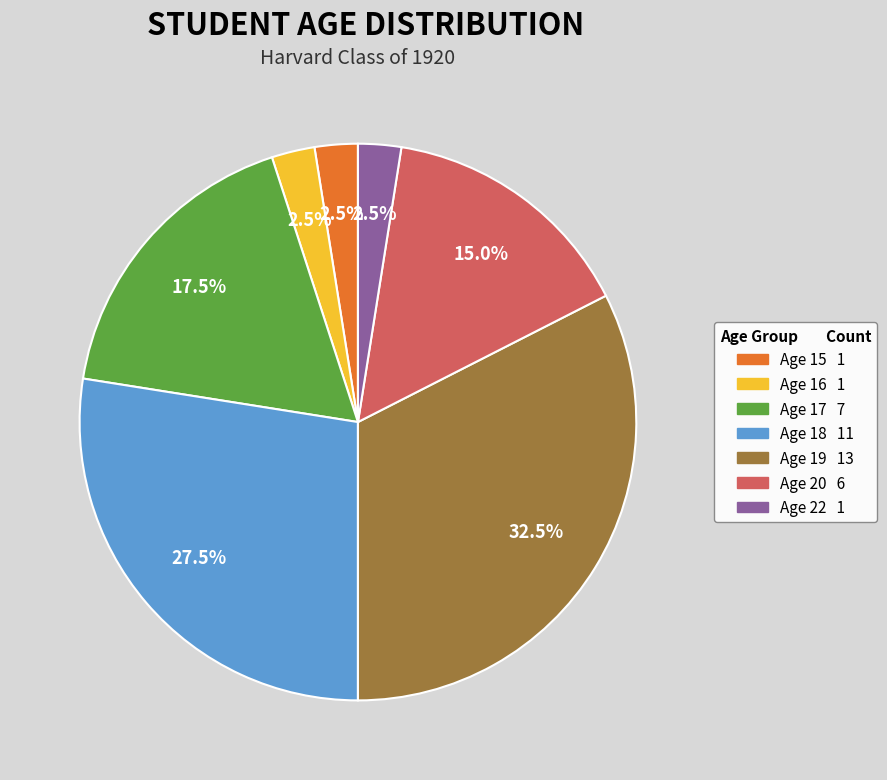

Is there any slice that represents more than half of the pie?

No